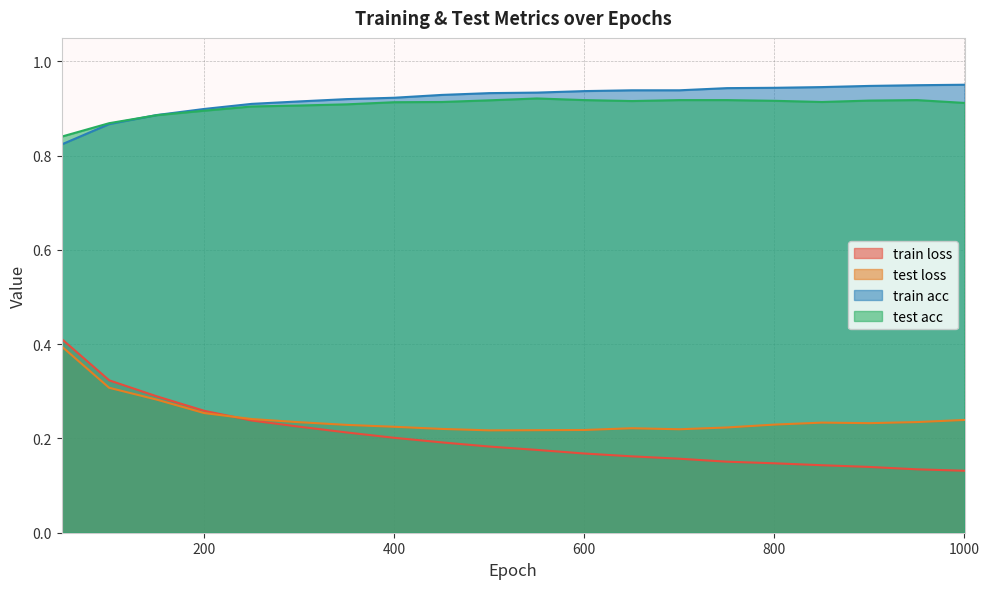

At which label is test acc closest to 0?

50